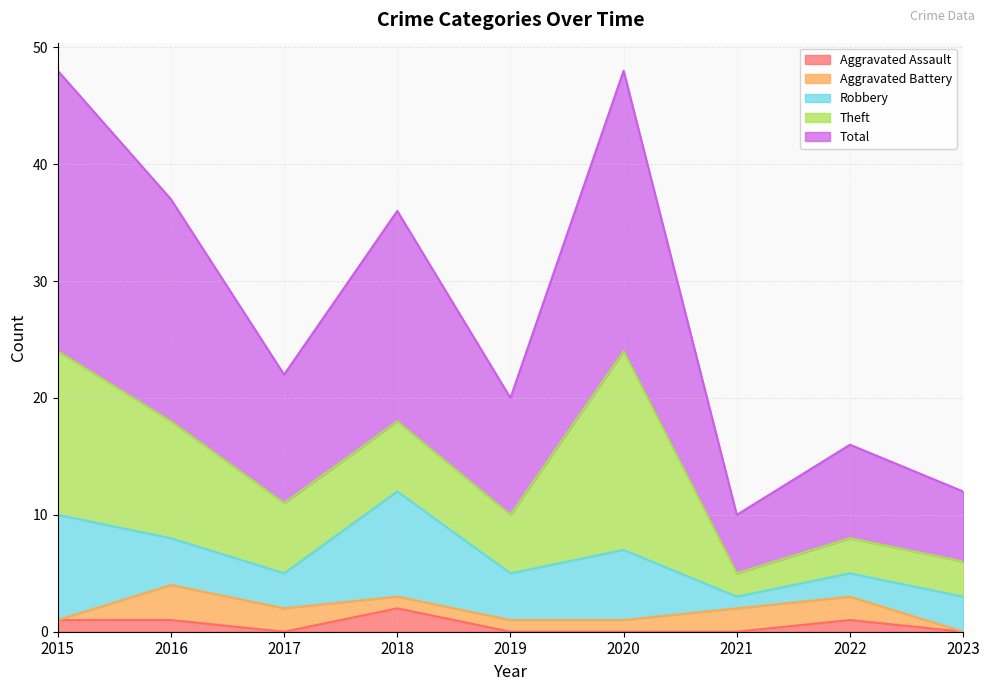

True or false: Aggravated Battery has more than 1 points higher than both neighbors.

False